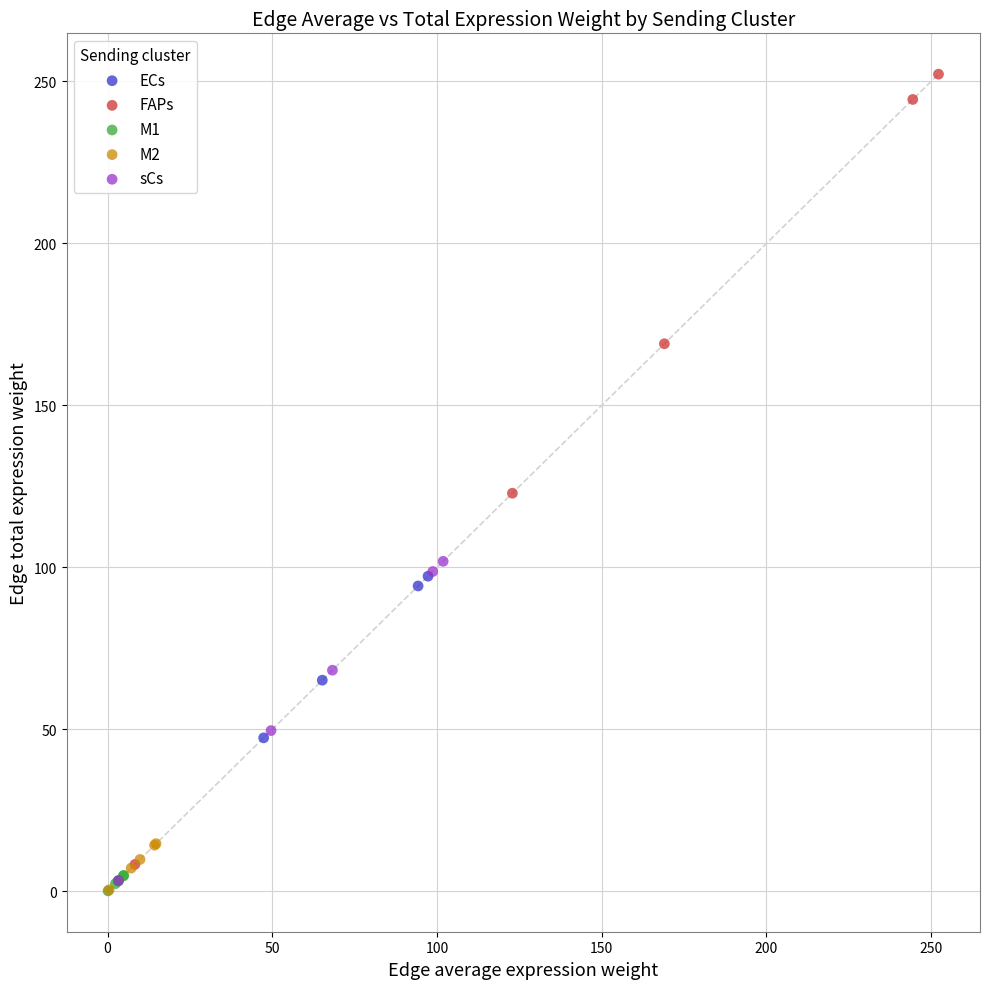

Which series reaches the maximum Y coordinate?

FAPs